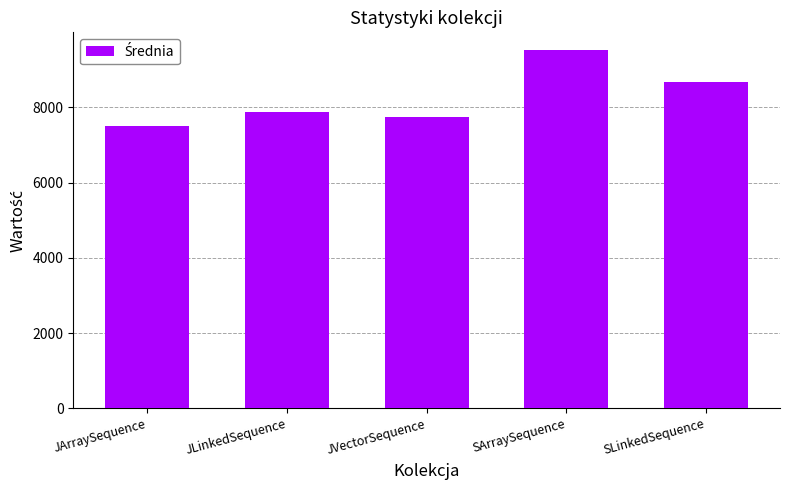

Reading left to right, transcribe all the data shown in this chart.

JArraySequence=7500.0	JLinkedSequence=7878.4	JVectorSequence=7743.0	SArraySequence=9517.7	SLinkedSequence=8679.2